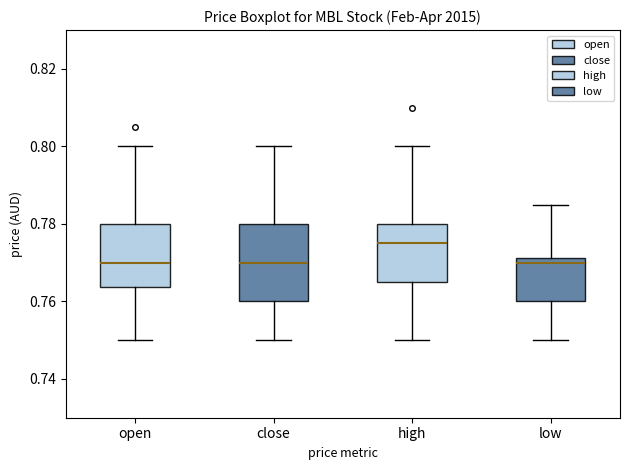

Which box has the highest median line?

high